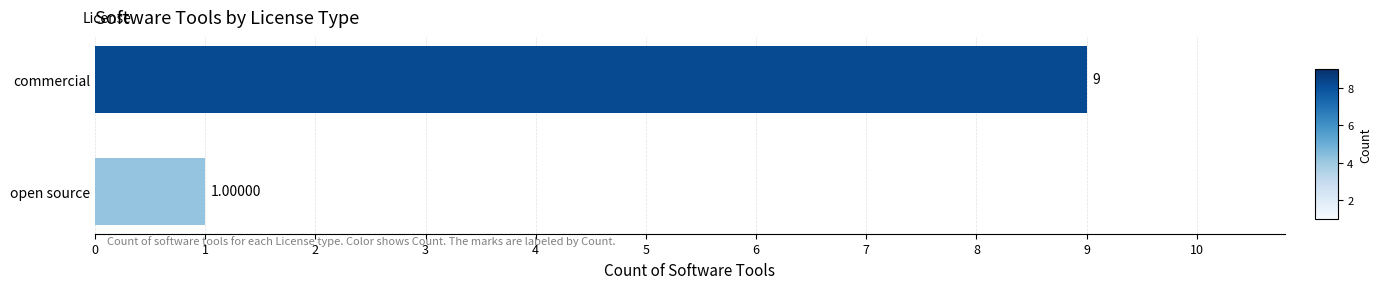

What is the average value?

5